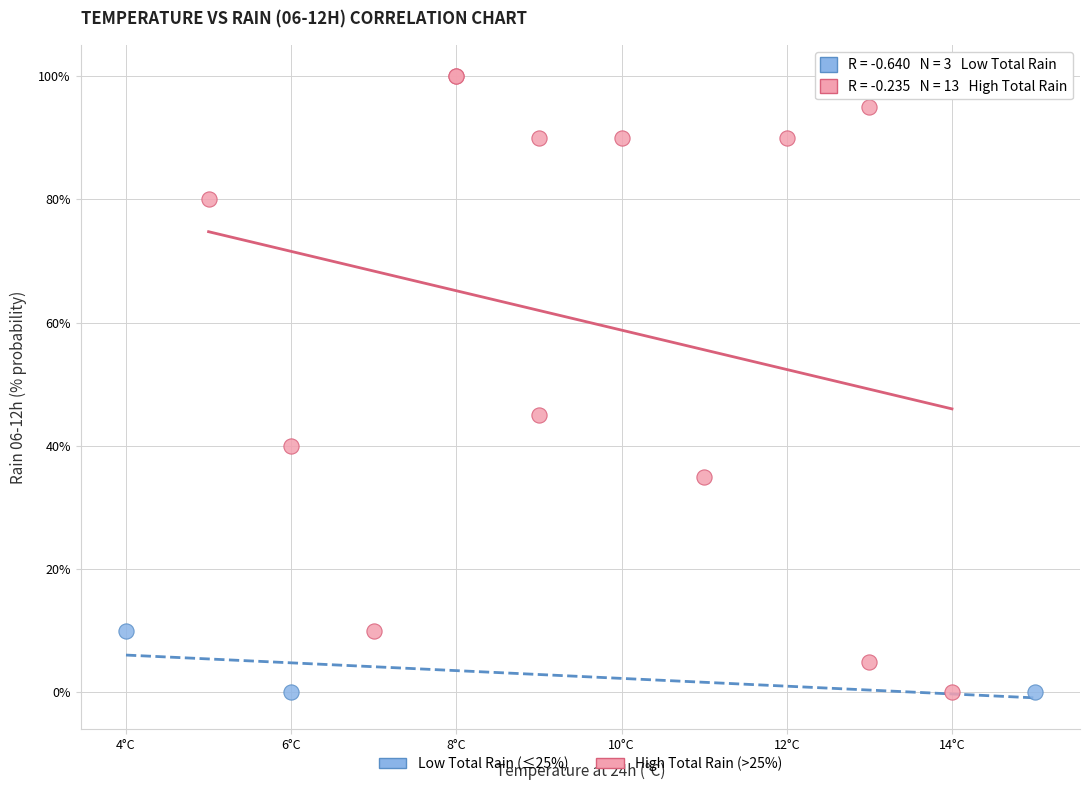

Which series contains the highest Y value?

High Total Rain (>25%)